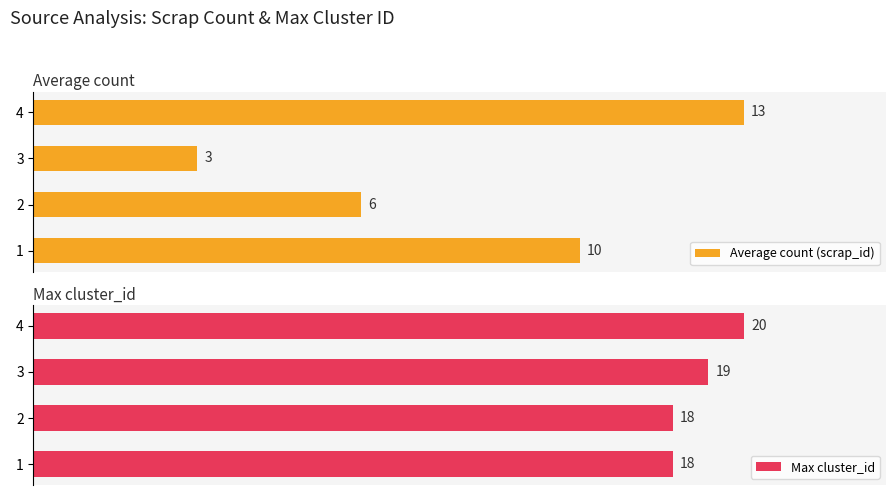

What are all the series names shown in the legend?

Average count (scrap_id), Max cluster_id